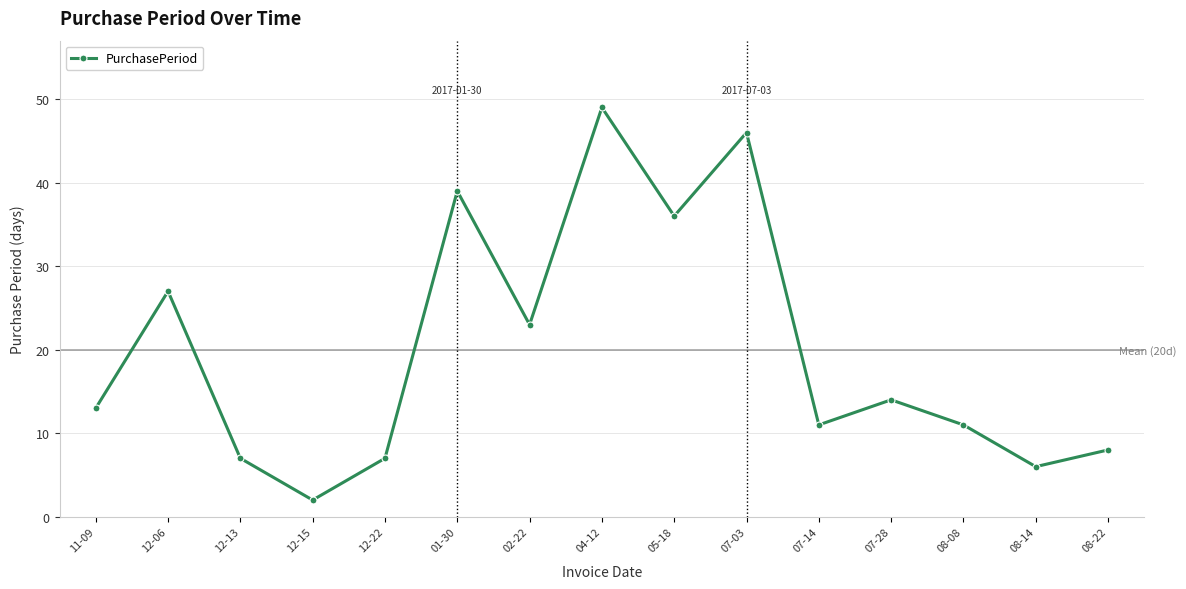

Approximately how many times larger is the value at 01-30 compared to 02-22?

1.7